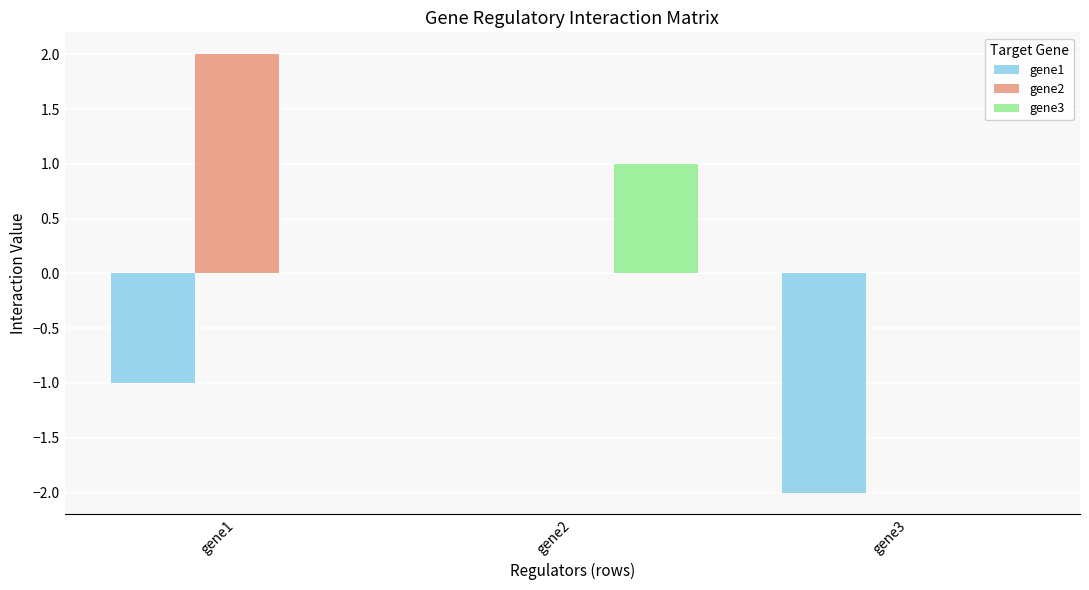

Is the value of gene1 at gene3 greater than the value of gene3 at gene3?

No